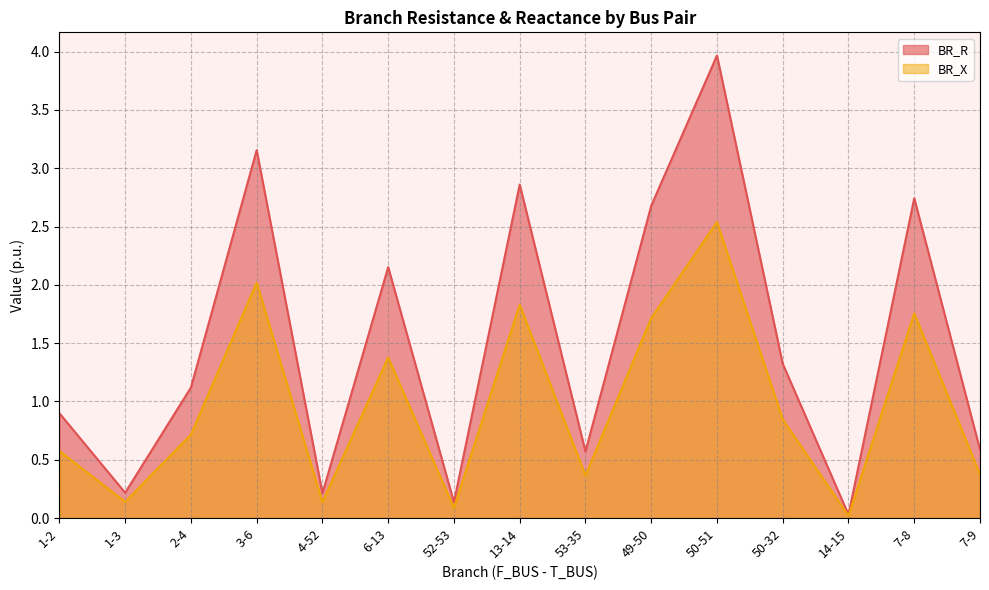

True or false: BR_X has more than 0 interior local peaks.

True